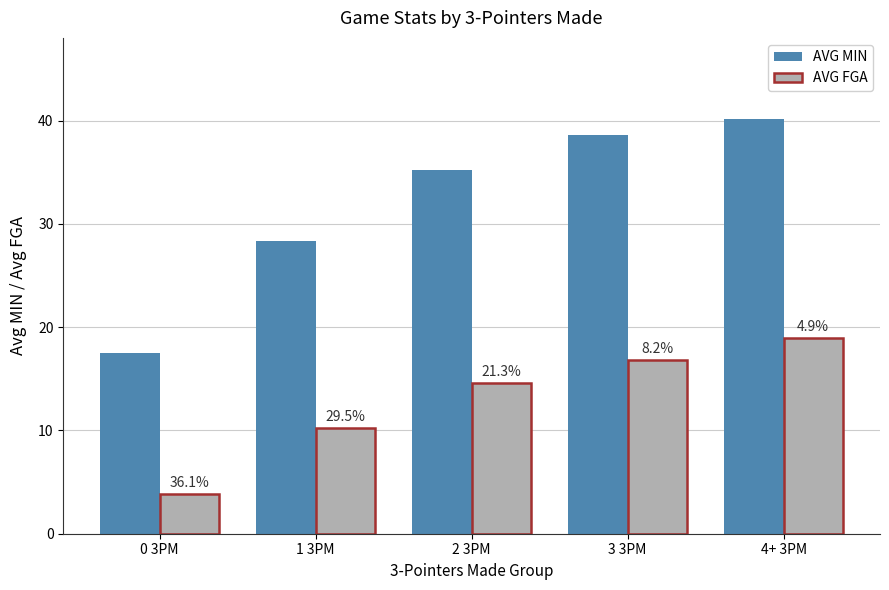

Reading left to right, what are all the values shown in this chart?

AVG MIN: 0 3PM=17.5	1 3PM=28.3	2 3PM=35.2	3 3PM=38.6	4+ 3PM=40.1
AVG FGA: 0 3PM=3.8	1 3PM=10.2	2 3PM=14.6	3 3PM=16.8	4+ 3PM=18.9